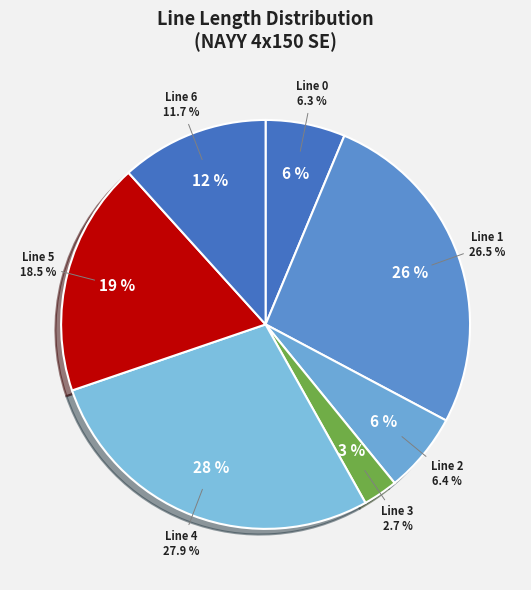

How many segments does this pie chart have?

7